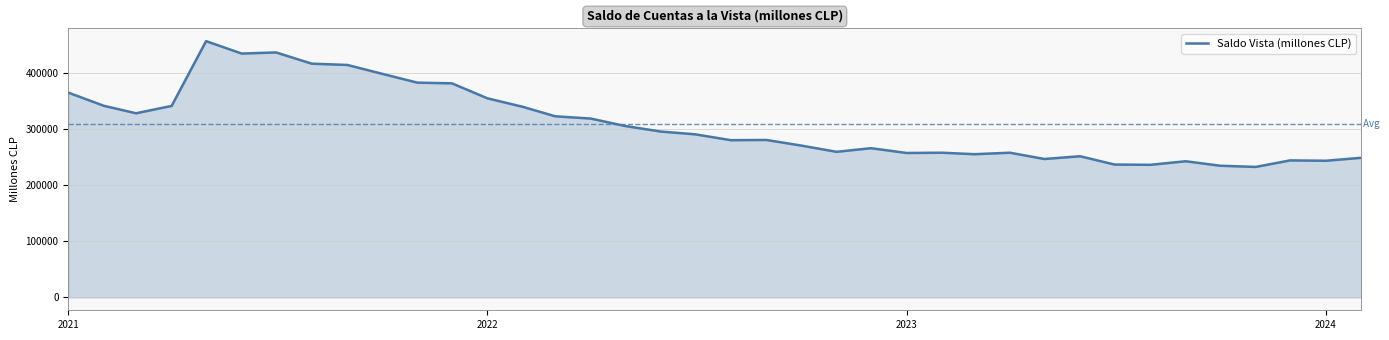

What is the greatest value displayed?

456279